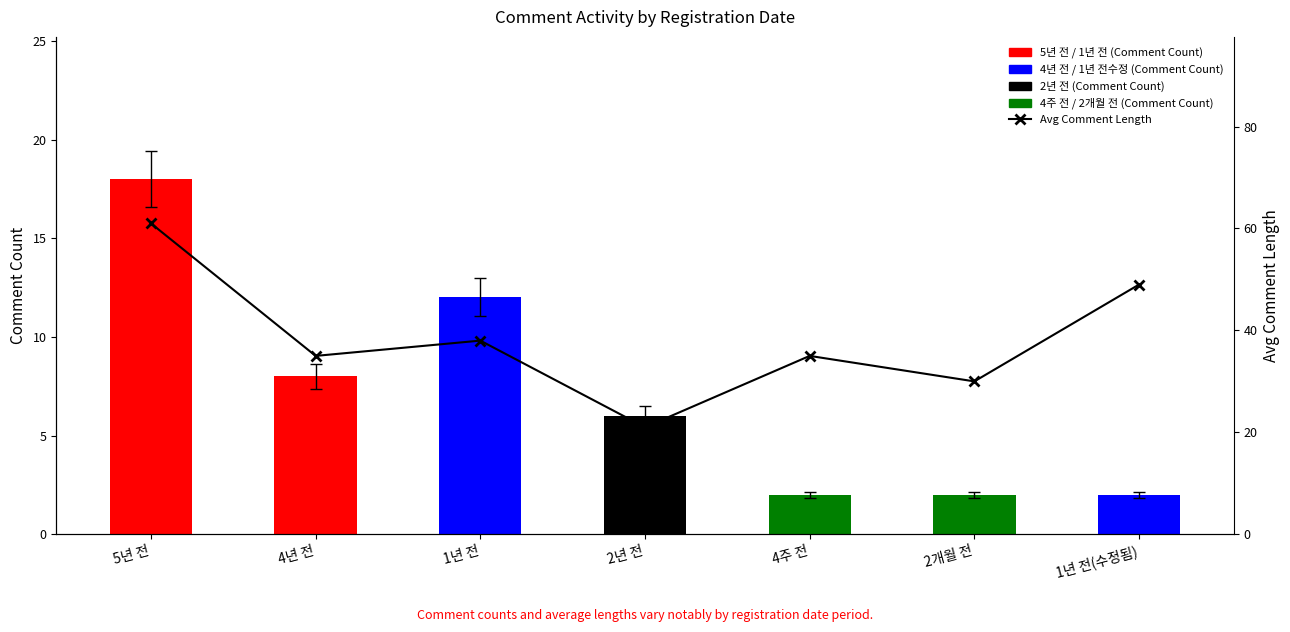

At how many categories does at least one series exceed 29?

6